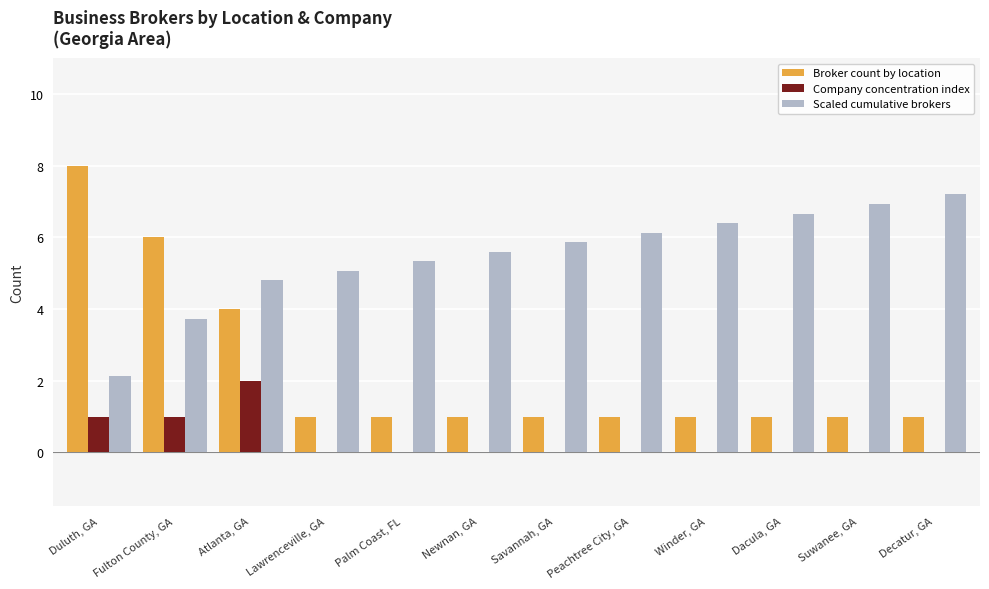

Reading right to left, list all the values displayed in this chart.

Broker count by location: Decatur, GA=1.0	Suwanee, GA=1.0	Dacula, GA=1.0	Winder, GA=1.0	Peachtree City, GA=1.0	Savannah, GA=1.0	Newnan, GA=1.0	Palm Coast, FL=1.0	Lawrenceville, GA=1.0	Atlanta, GA=4.0	Fulton County, GA=6.0	Duluth, GA=8.0
Company concentration index: Decatur, GA=0.0	Suwanee, GA=0.0	Dacula, GA=0.0	Winder, GA=0.0	Peachtree City, GA=0.0	Savannah, GA=0.0	Newnan, GA=0.0	Palm Coast, FL=0.0	Lawrenceville, GA=0.0	Atlanta, GA=2.0	Fulton County, GA=1.0	Duluth, GA=1.0
Scaled cumulative brokers: Decatur, GA=7.2	Suwanee, GA=6.9	Dacula, GA=6.7	Winder, GA=6.4	Peachtree City, GA=6.1	Savannah, GA=5.9	Newnan, GA=5.6	Palm Coast, FL=5.3	Lawrenceville, GA=5.1	Atlanta, GA=4.8	Fulton County, GA=3.7	Duluth, GA=2.1